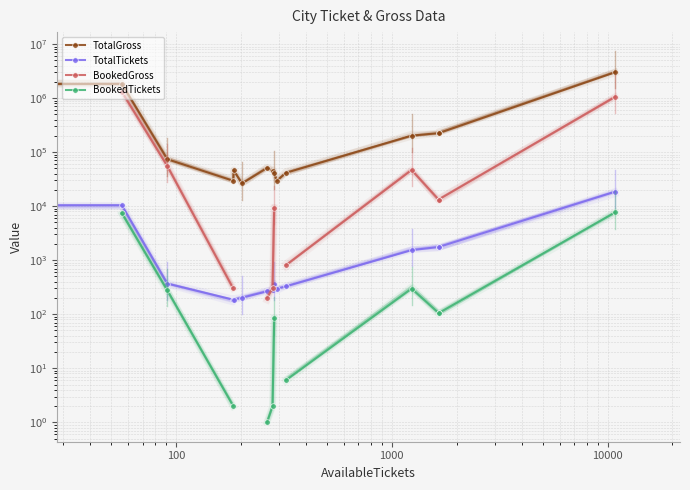

How many data points in BookedTickets are above 278?

3